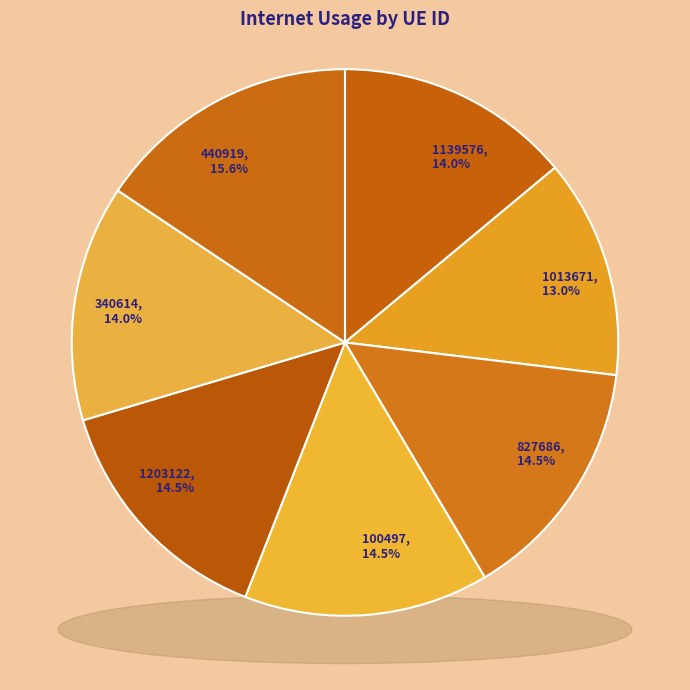

To the nearest percent, what is the difference between the largest and smallest slice percentages?

3%